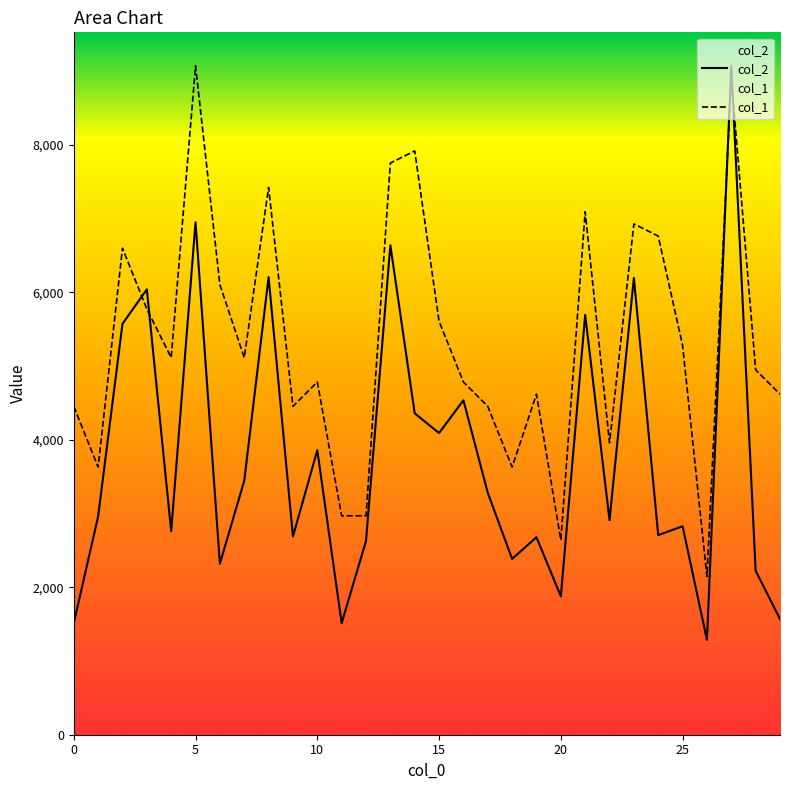

Which series has the largest range (max minus min)?

col_2